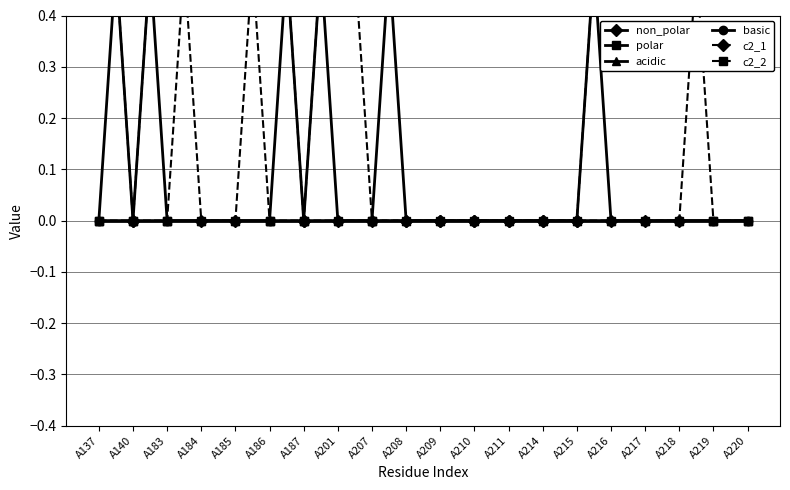

True or false: non_polar and c2_2 cross at least once.

False